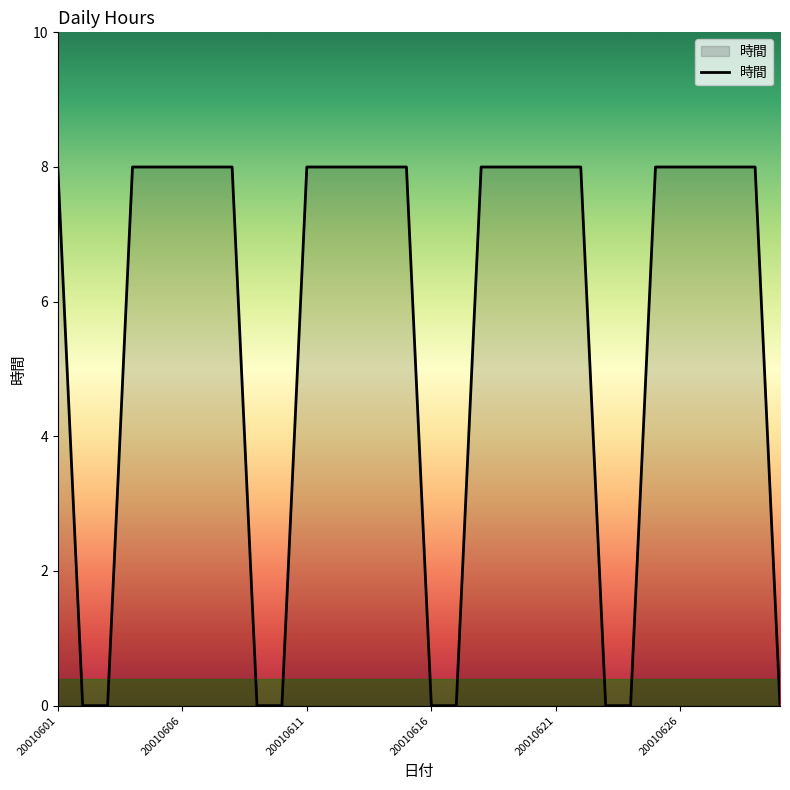

What is the maximum value shown in the chart?

8